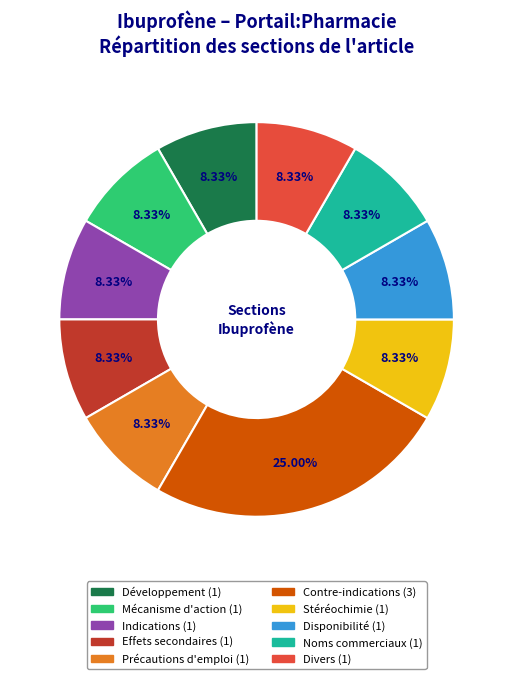

Approximately how many times larger is the value at Mécanisme d'action compared to Stéréochimie?

1.0